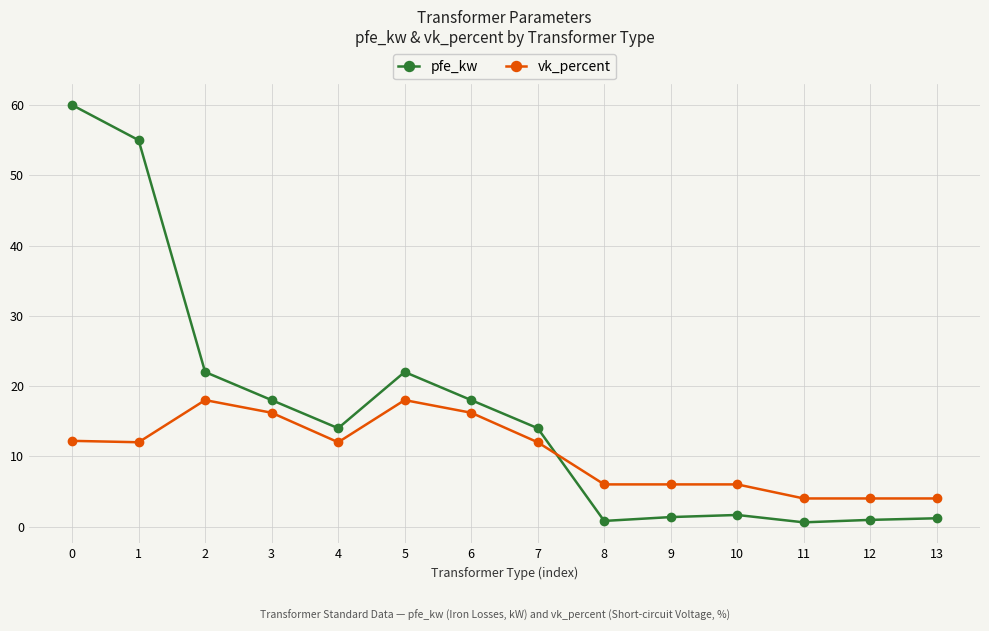

What is the value of the pfe_kw point at the 3rd from the left?

22.0